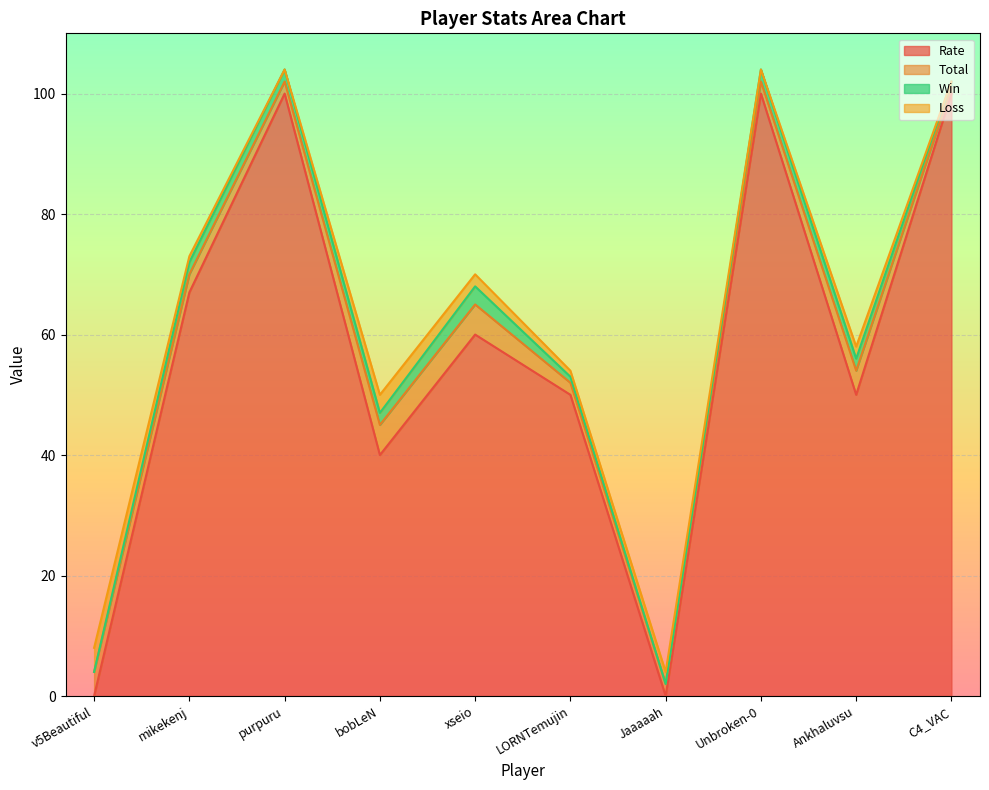

At how many categories does at least one series exceed 27?

8